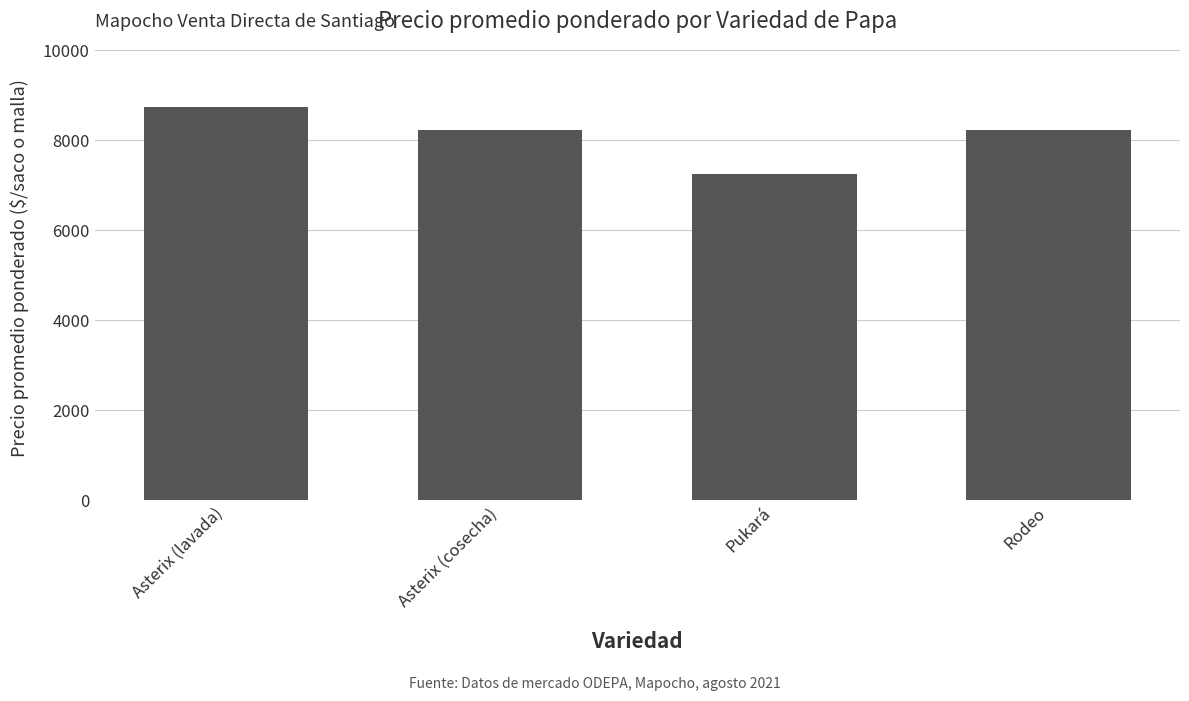

What is the label of the 2nd bar from the right?

Pukará